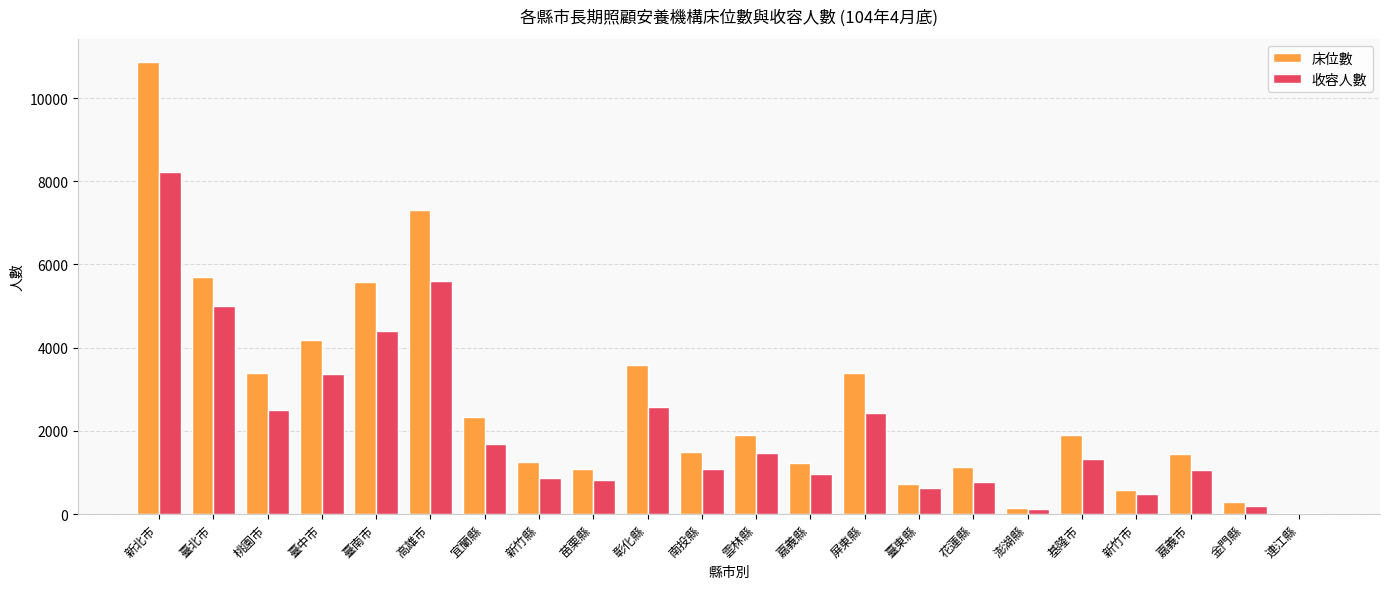

Count the number of data series in this chart.

2